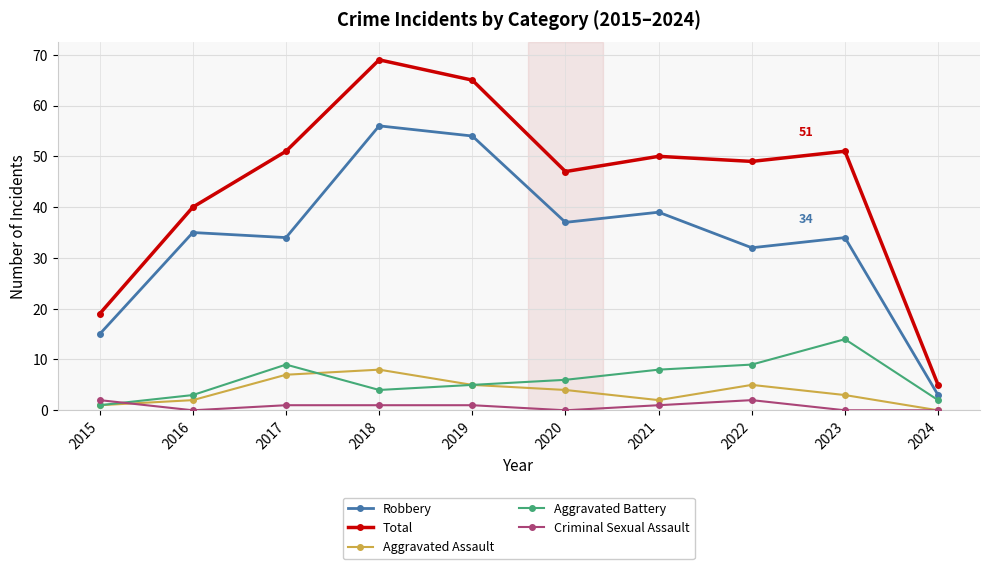

Reading right to left, list all the values displayed in this chart.

Robbery: 2024=3	2023=34	2022=32	2021=39	2020=37	2019=54	2018=56	2017=34	2016=35	2015=15
Total: 2024=5	2023=51	2022=49	2021=50	2020=47	2019=65	2018=69	2017=51	2016=40	2015=19
Aggravated Assault: 2024=0	2023=3	2022=5	2021=2	2020=4	2019=5	2018=8	2017=7	2016=2	2015=1
Aggravated Battery: 2024=2	2023=14	2022=9	2021=8	2020=6	2019=5	2018=4	2017=9	2016=3	2015=1
Criminal Sexual Assault: 2024=0	2023=0	2022=2	2021=1	2020=0	2019=1	2018=1	2017=1	2016=0	2015=2